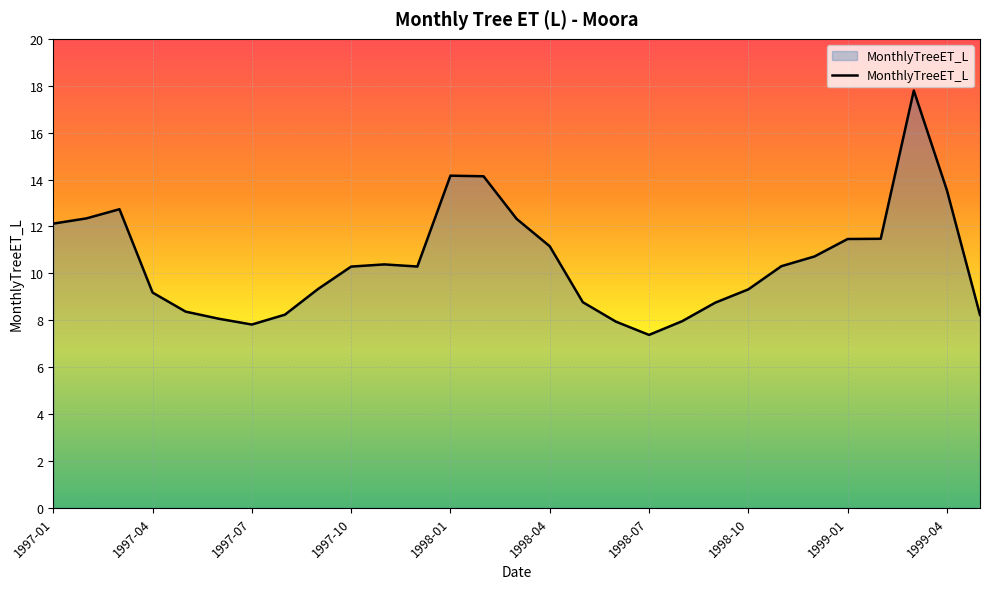

What is the minimum value shown in the chart?

7.4